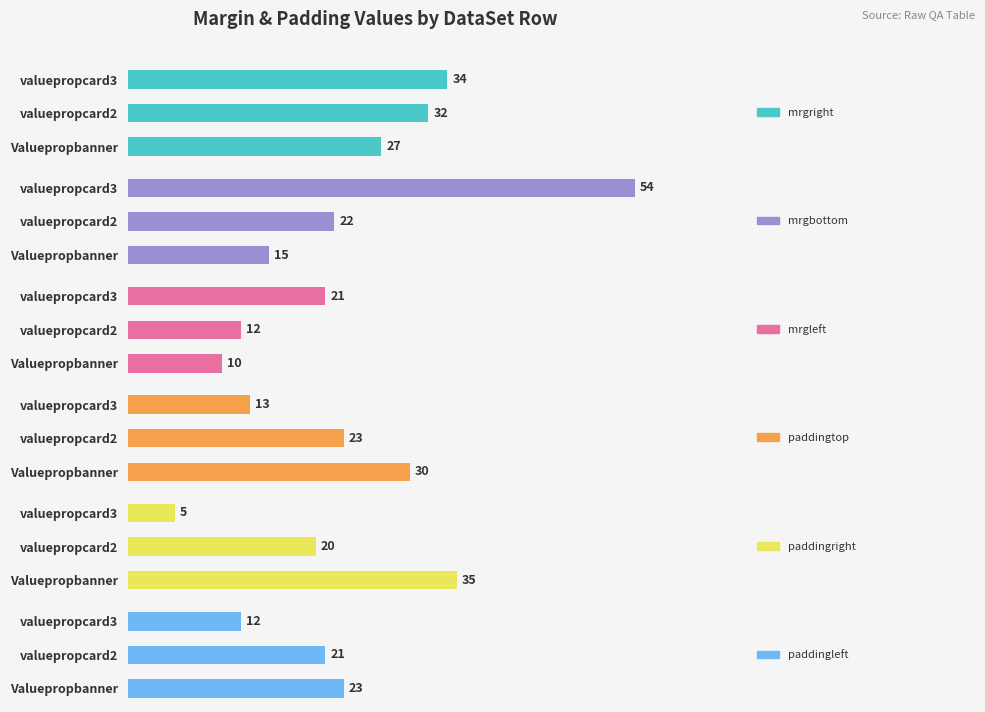

What is the difference between the maximum and minimum values in the mrgleft series?

11